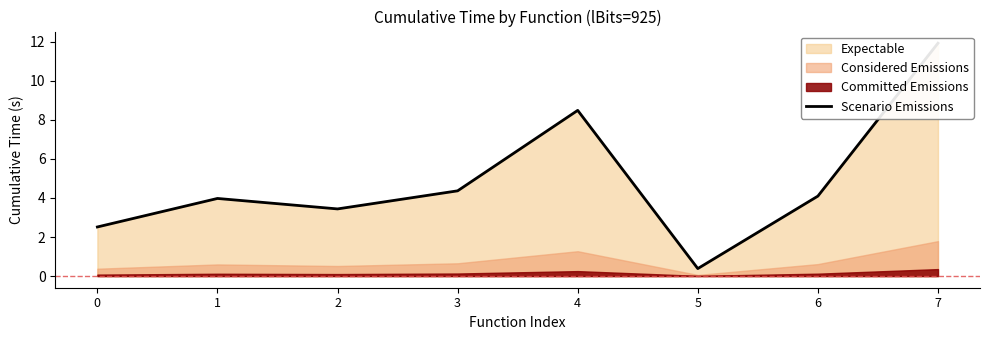

What is the maximum value shown in the chart?

11.9